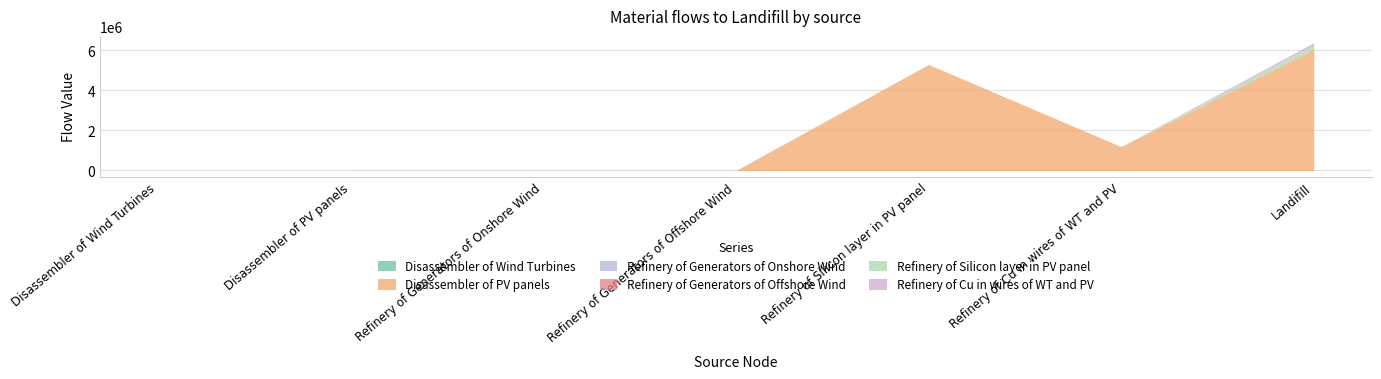

What is the maximum value shown in the chart?

6060664.3